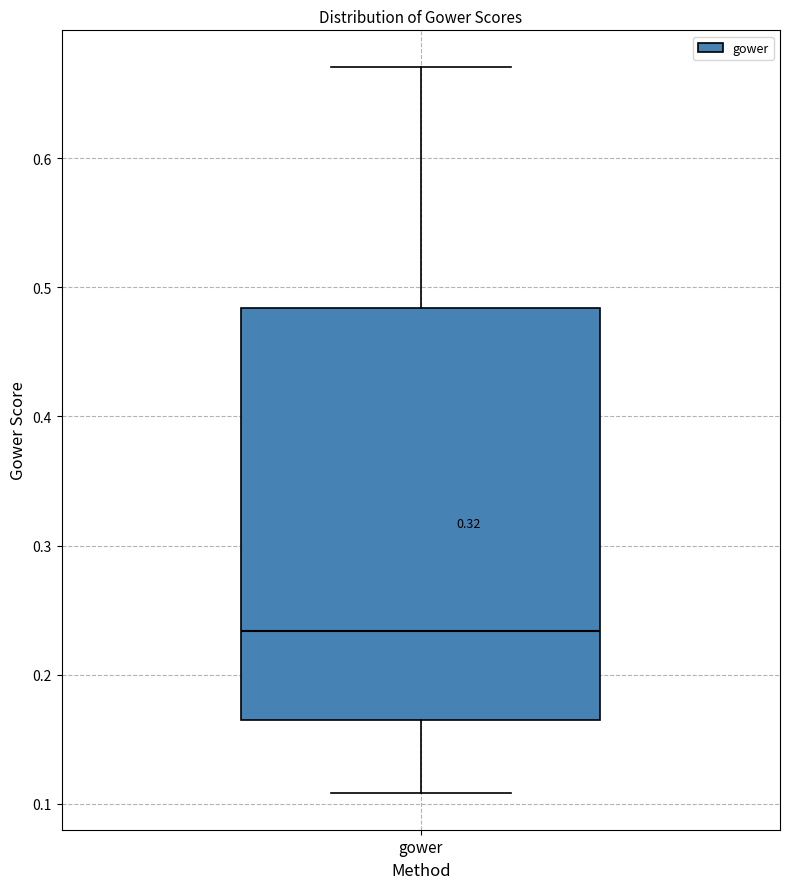

Where does the median line of the box for gower sit on the y-axis? The values are not printed on the chart, so give them approximately, as read against the axis.

0.23